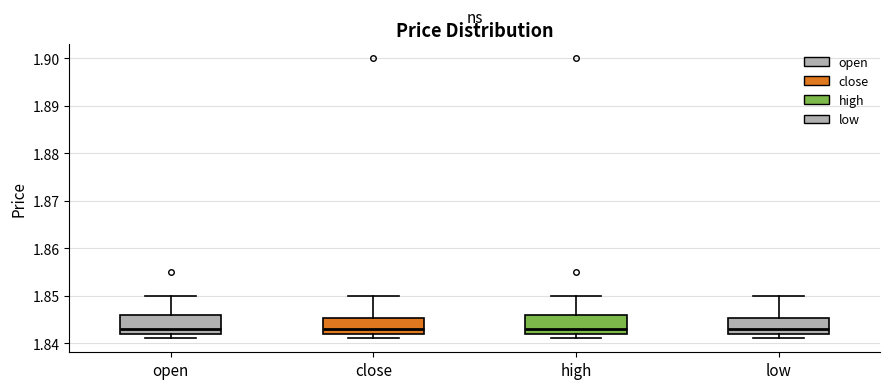

Where does the lower whisker of the box for close end on the y-axis? The values are not printed on the chart, so give them approximately, as read against the axis.

1.841